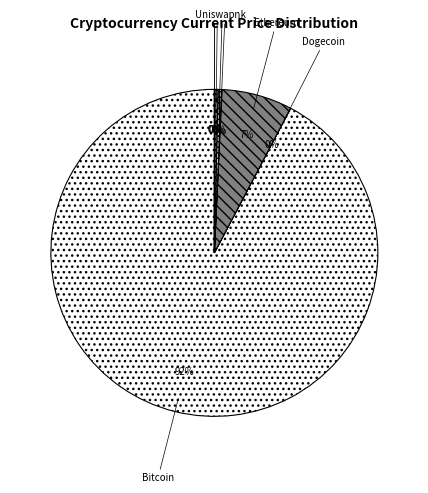

To the nearest percent, what is the combined percentage of Bitcoin and Solana?

93%